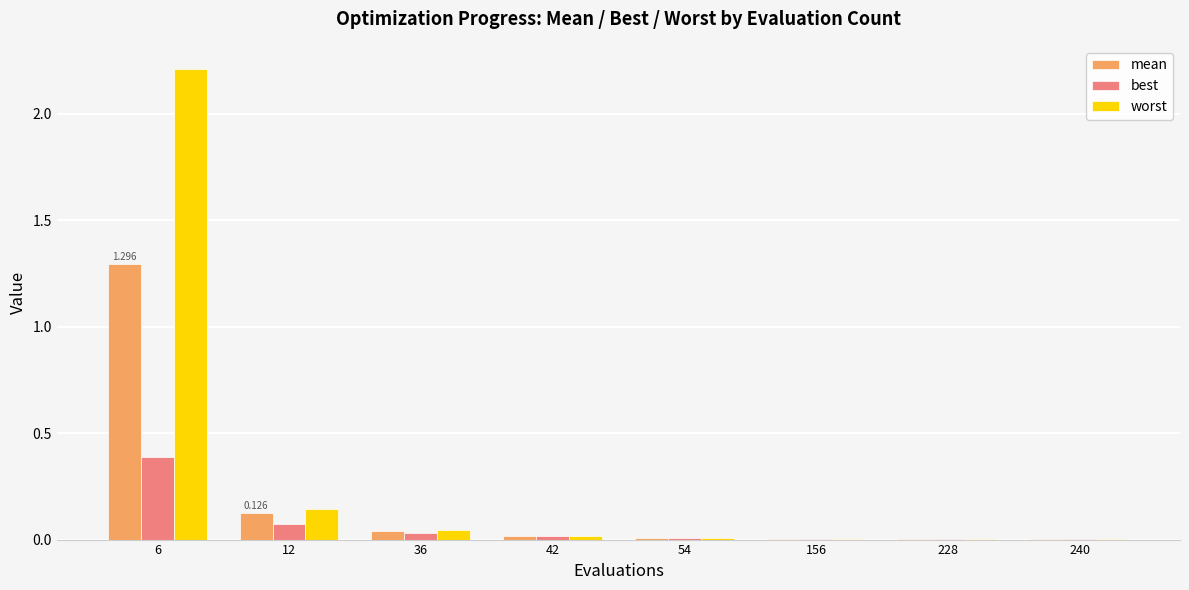

Which series has the largest total across all categories?

worst